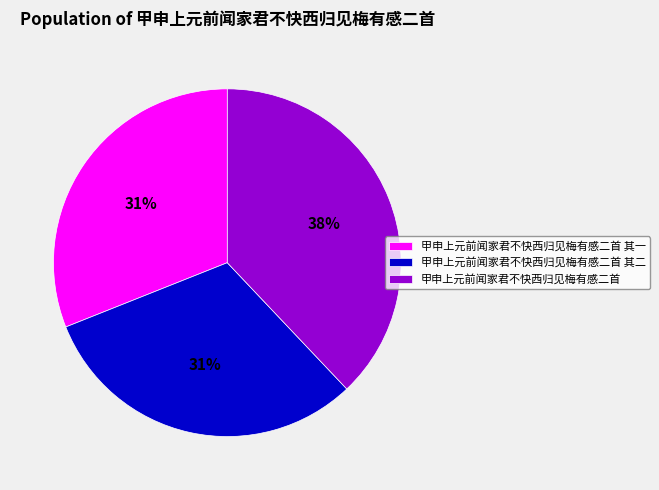

Count the number of slices in the pie.

3